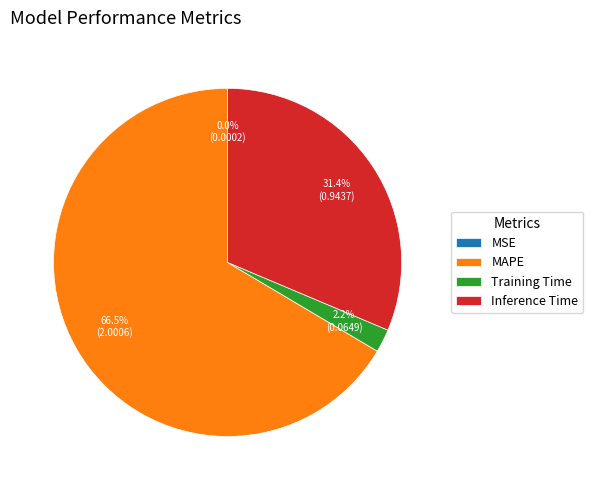

Which category accounts for the majority?

MAPE